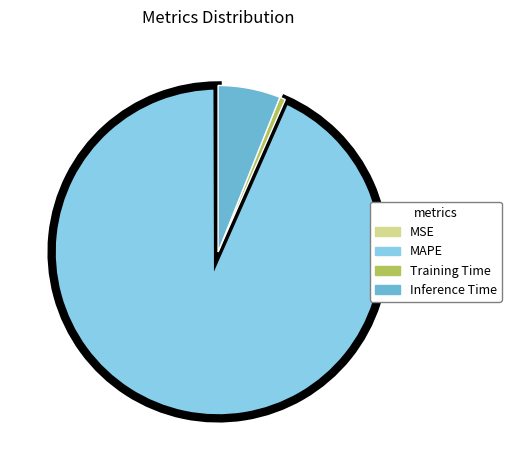

True or false: Inference Time accounts for 1% of the total.

False